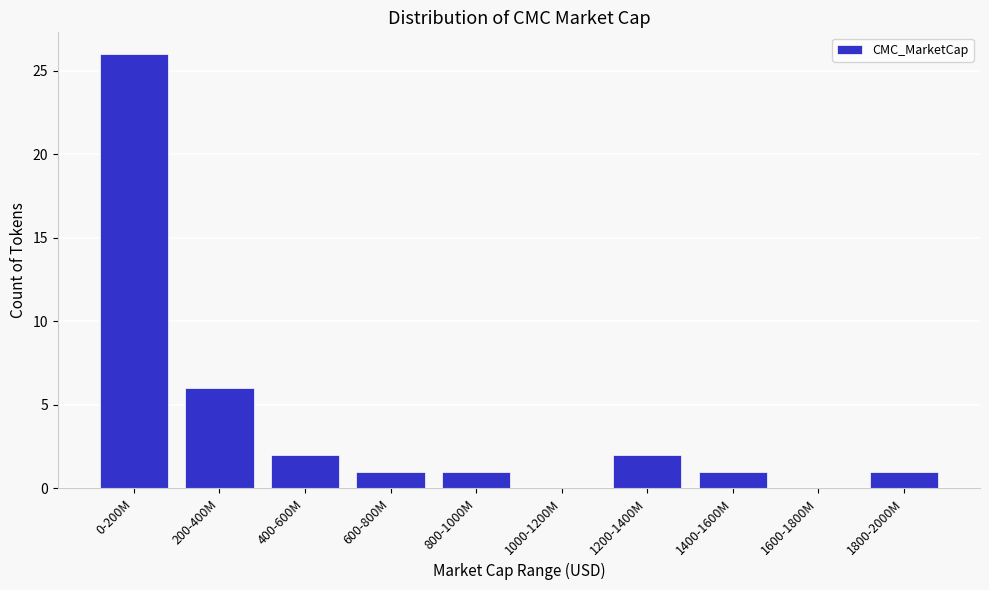

Reading left to right, what are all the values shown in this chart?

0-200M=26	200-400M=6	400-600M=2	600-800M=1	800-1000M=1	1000-1200M=0	1200-1400M=2	1400-1600M=1	1600-1800M=0	1800-2000M=1